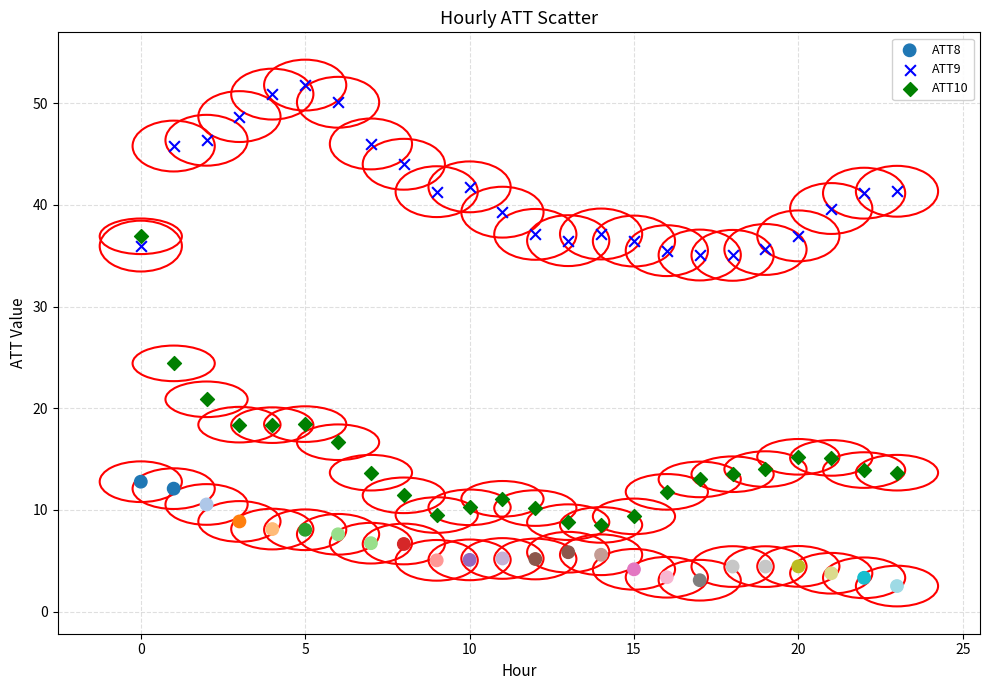

Which series contains the lowest Y value?

ATT8